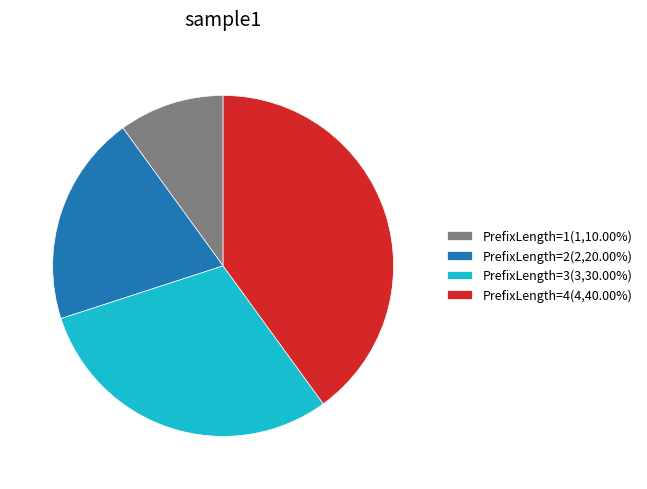

Is the sum of PrefixLength=2(2,20.00%) and PrefixLength=1(1,10.00%) greater than half?

No